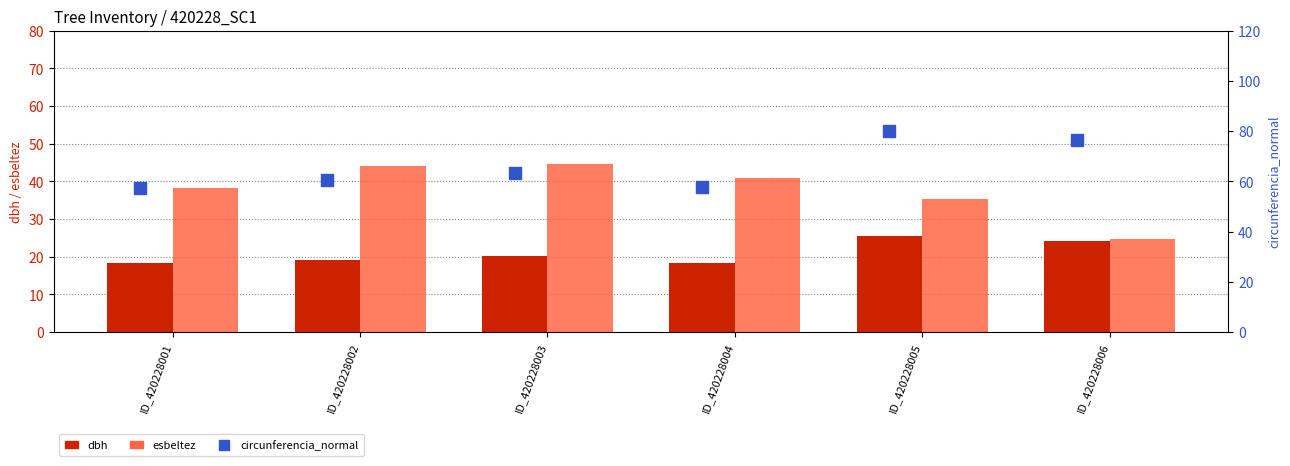

At which label does dbh first exceed 20?

ID_420228003